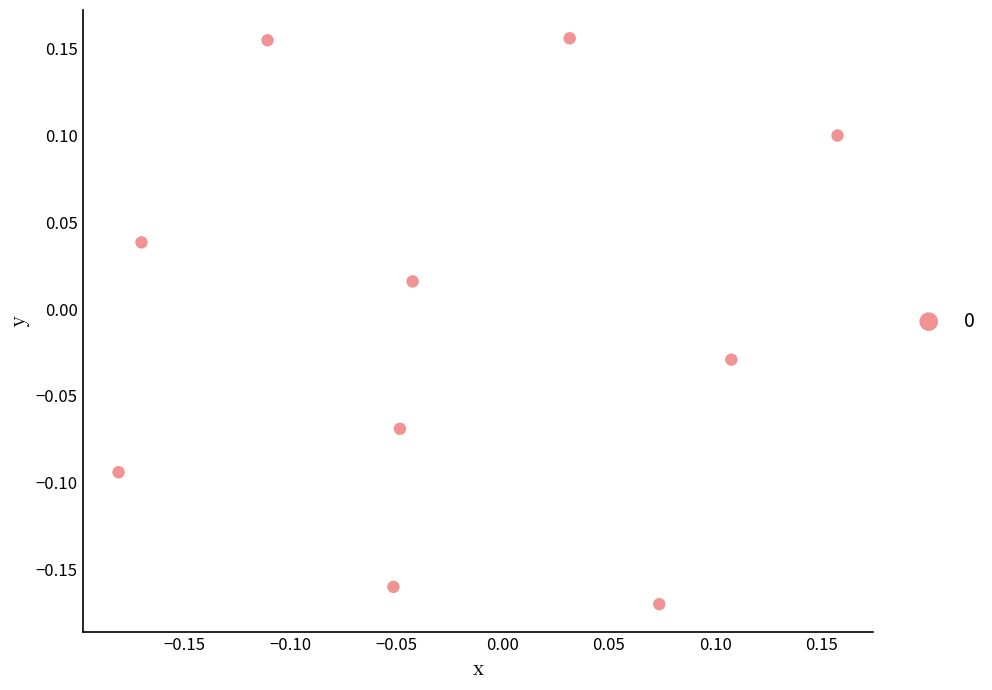

What is the range of Y values (max minus min)?

0.3